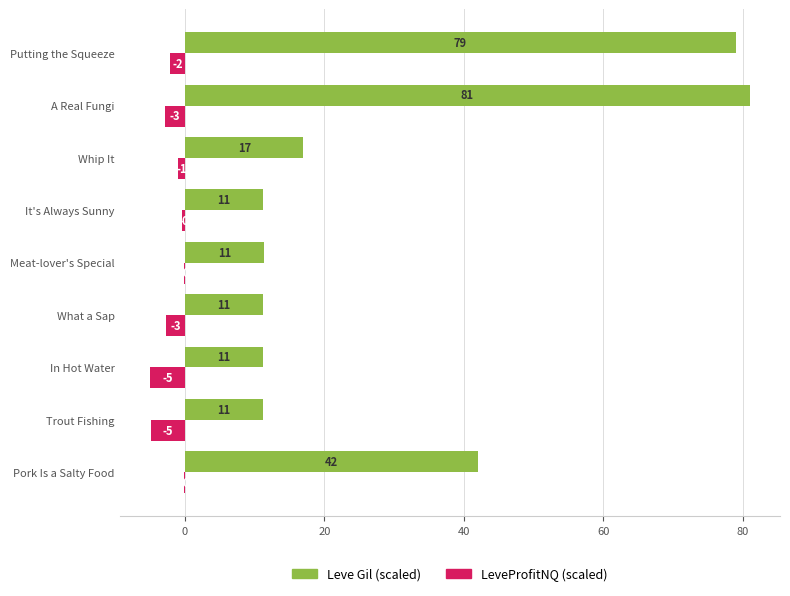

Reading right to left, extract all data points from this chart.

Leve Gil (scaled): 79.0	81.0	17.0	11.2	11.3	11.2	11.2	11.2	42.0
LeveProfitNQ (scaled): -2.1	-2.9	-1.0	-0.5	-0.2	-2.7	-5.1	-4.8	-0.2